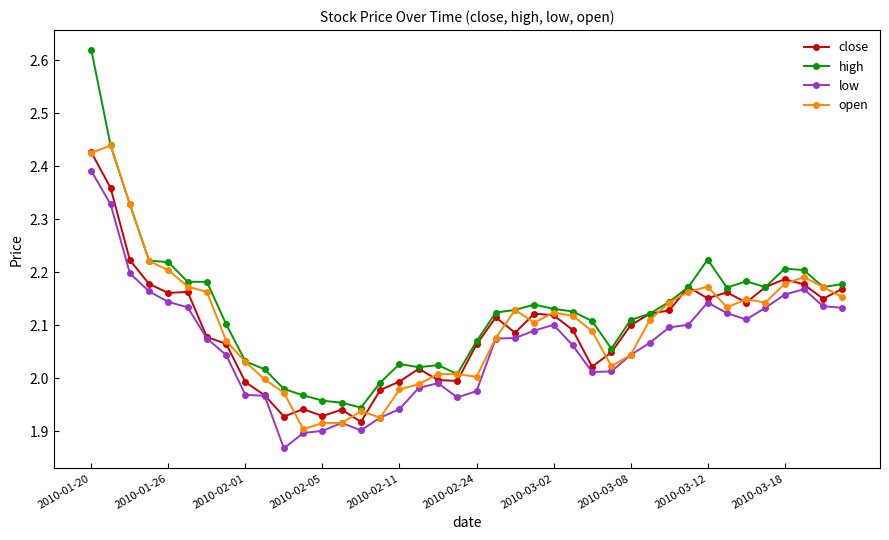

Which series has the largest range (max minus min)?

high